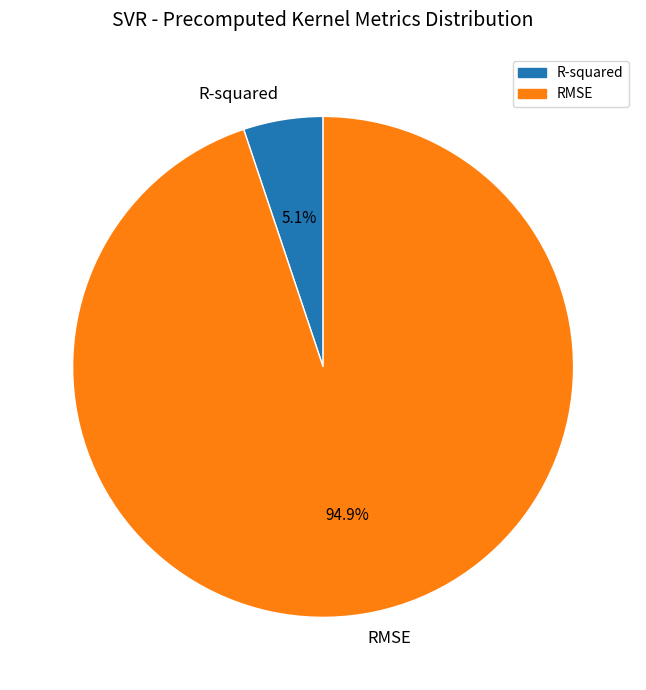

To the nearest percent, what percentage of the pie is R-squared?

5%